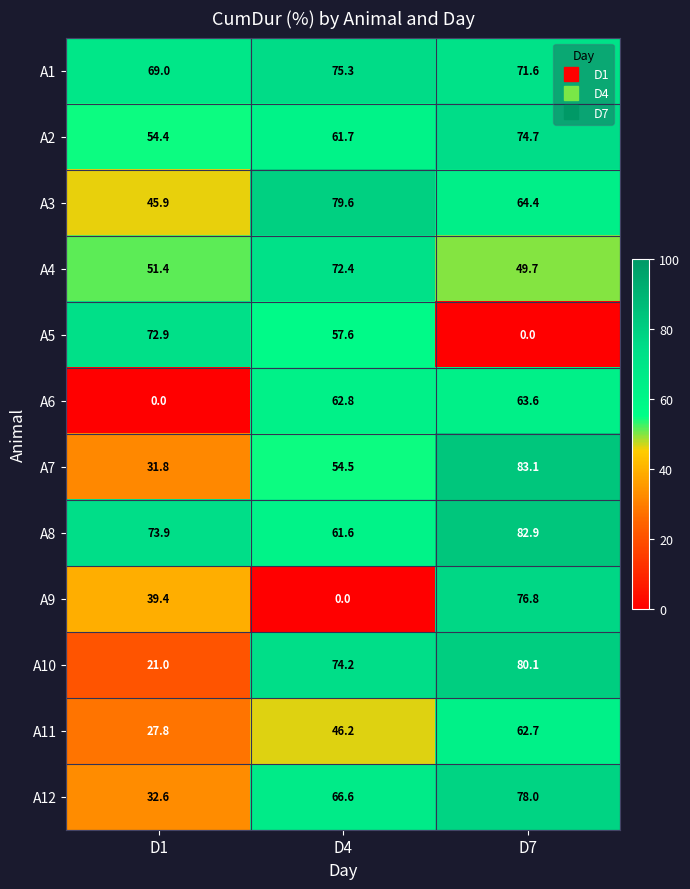

Count the number of categories in the chart.

3